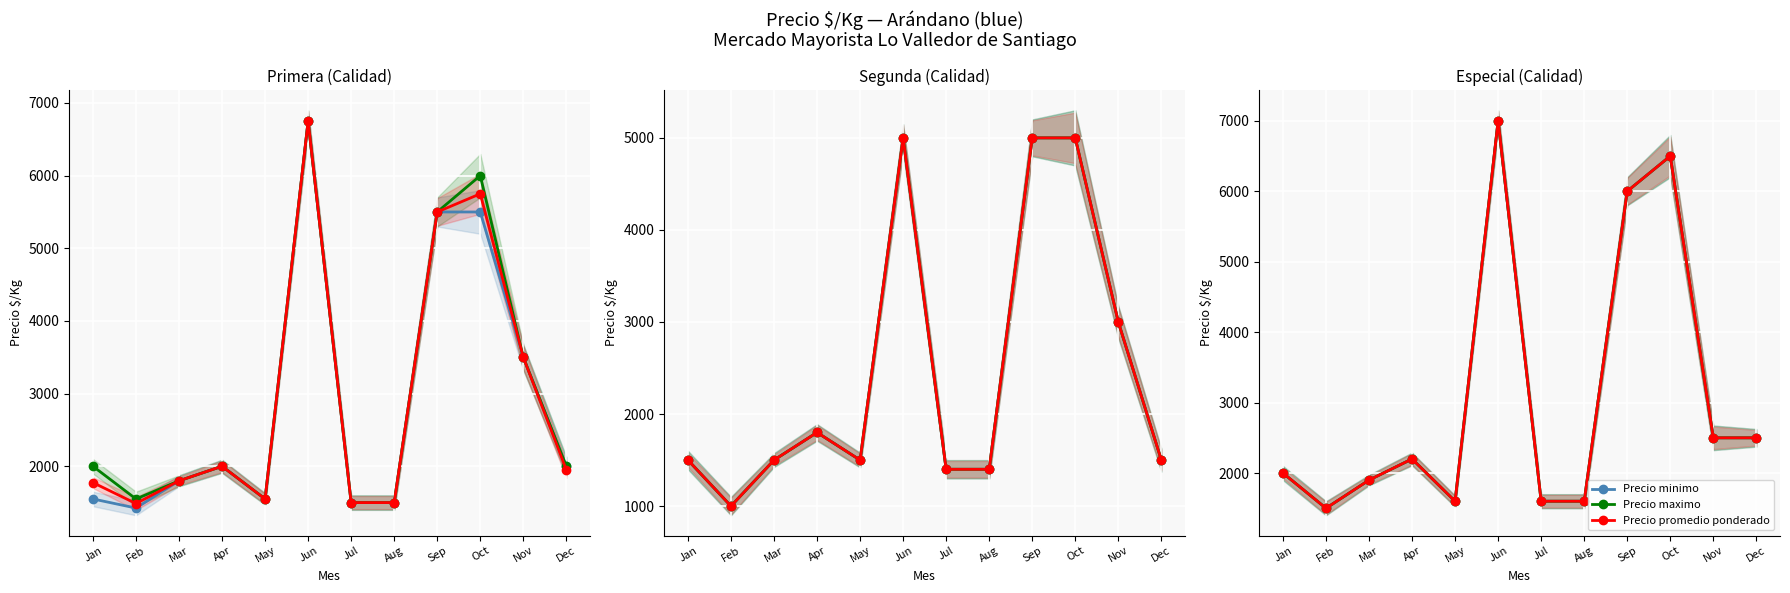

What is the maximum value for Precio minimo?

7000